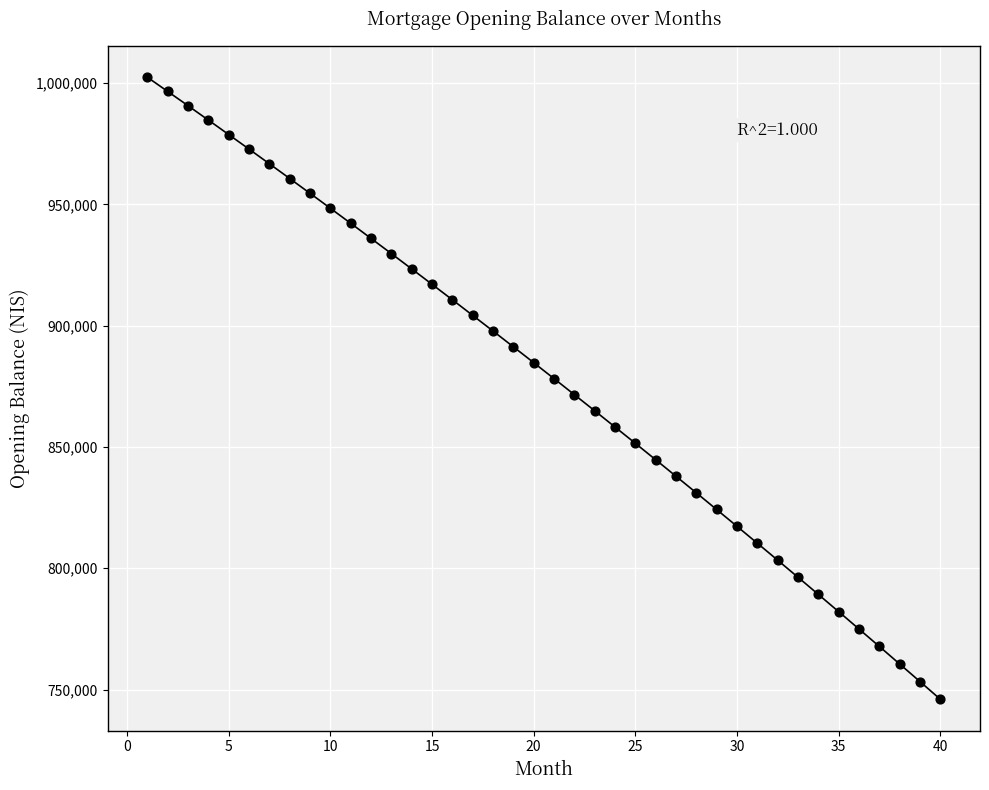

What is the range of X values (max minus min)?

39.0